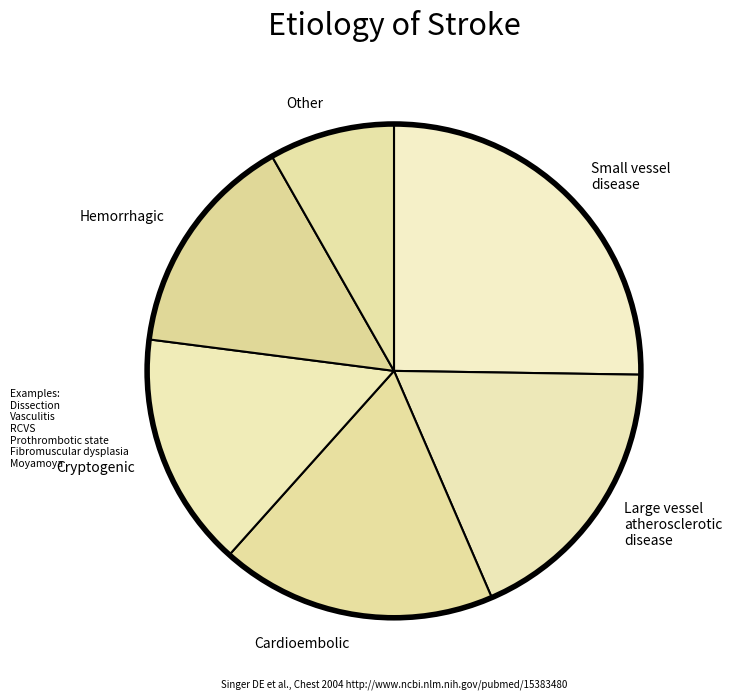

Count the number of slices in the pie.

6